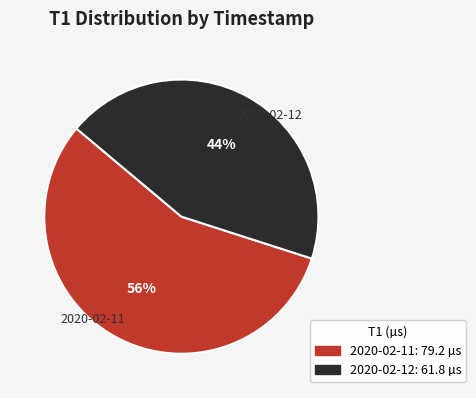

What is the smallest slice in the pie chart?

2020-02-12